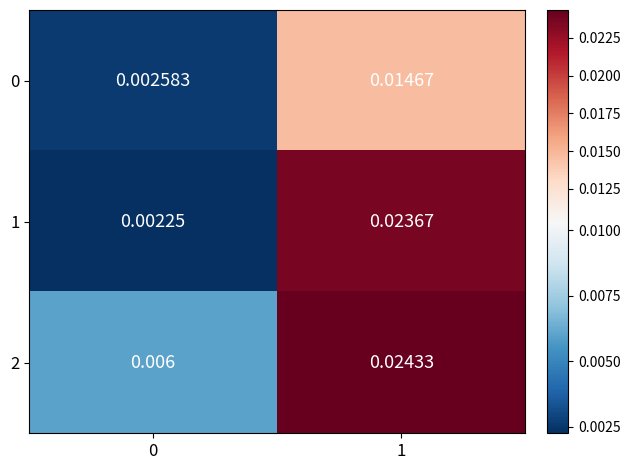

Which series has the largest total across all categories?

2